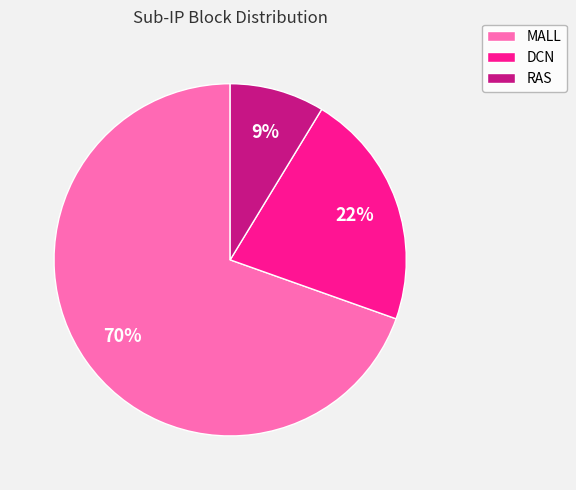

Do RAS and MALL together represent more than half of the pie?

Yes